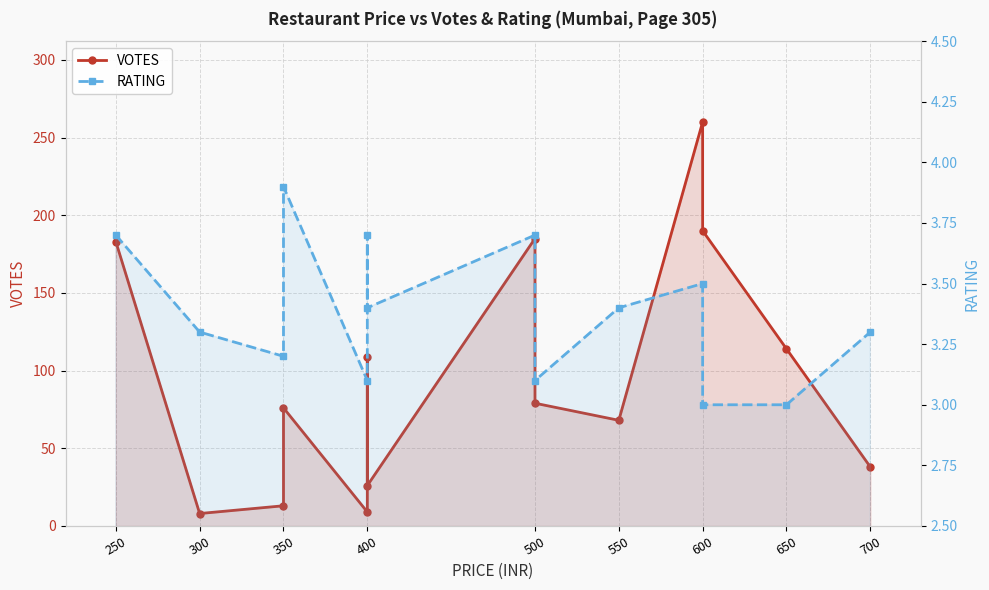

How many values in the RATING series exceed 3?

12